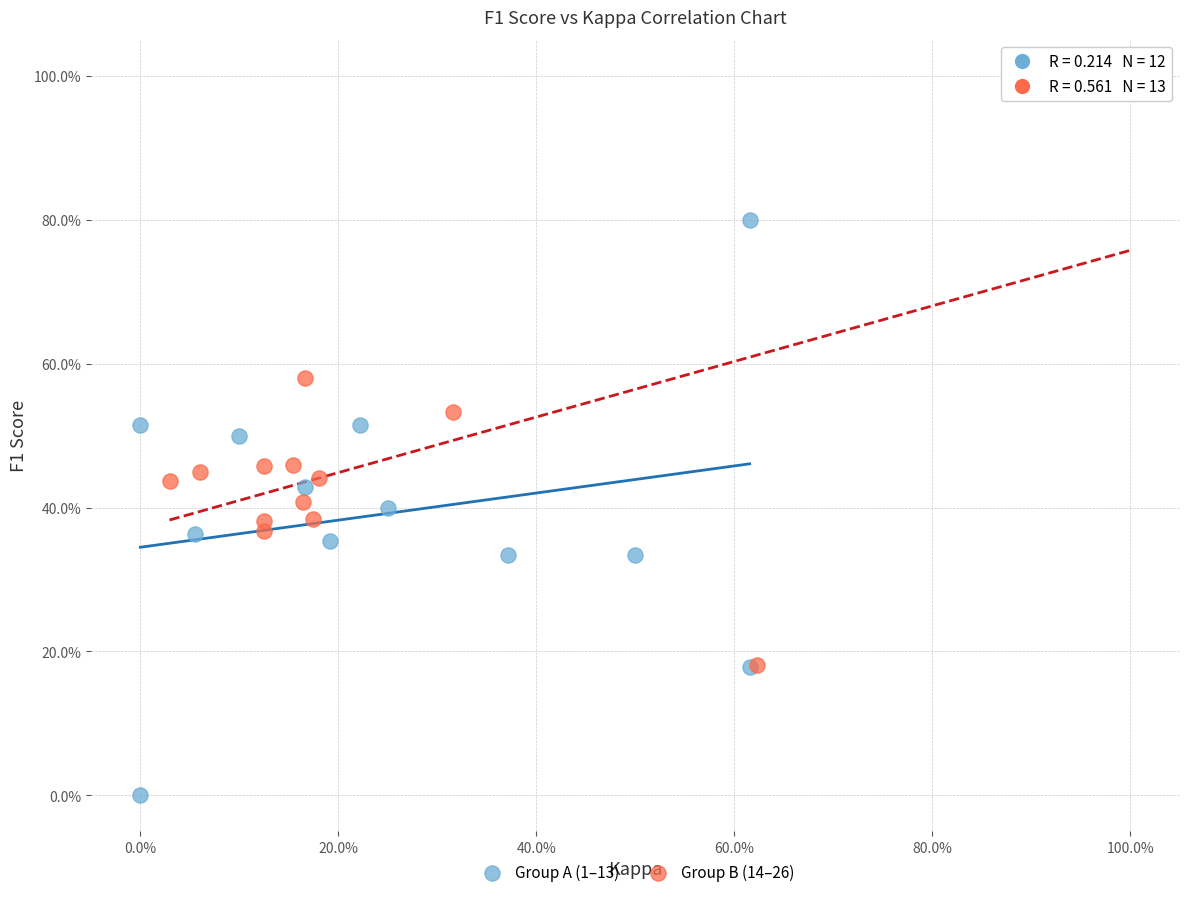

What are all the series names shown in the legend?

Group A (1–13), Group B (14–26)